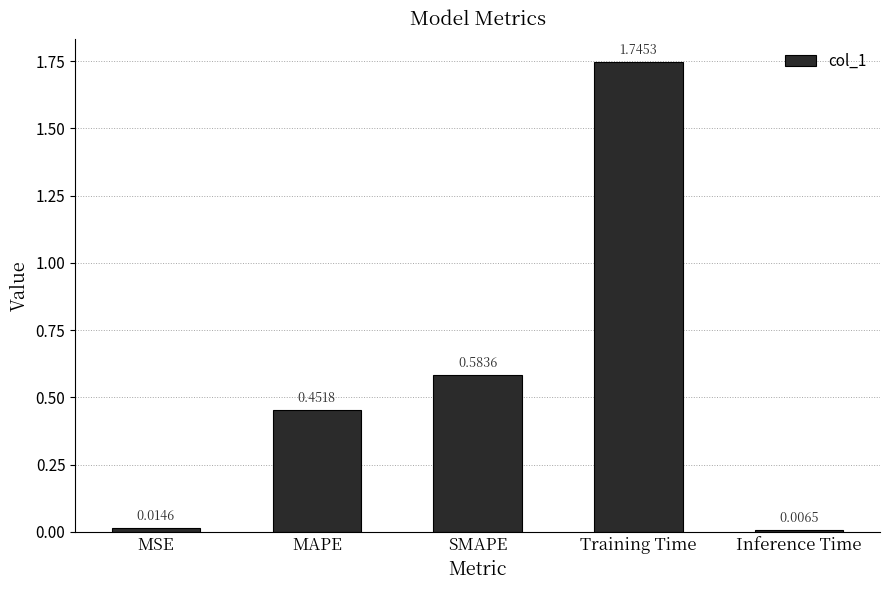

Which label corresponds to the largest value in the chart?

Training Time